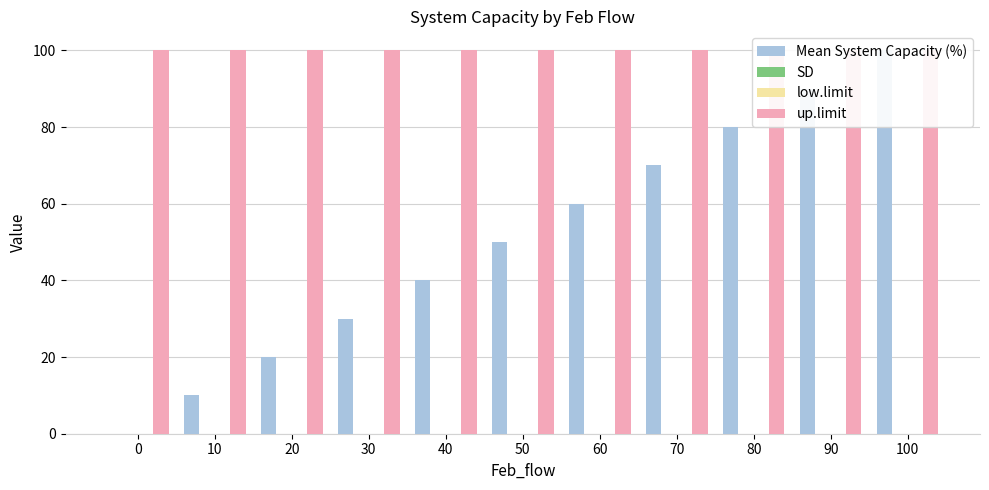

The Mean System Capacity (%) series shows 47 at 100. True or false?

False